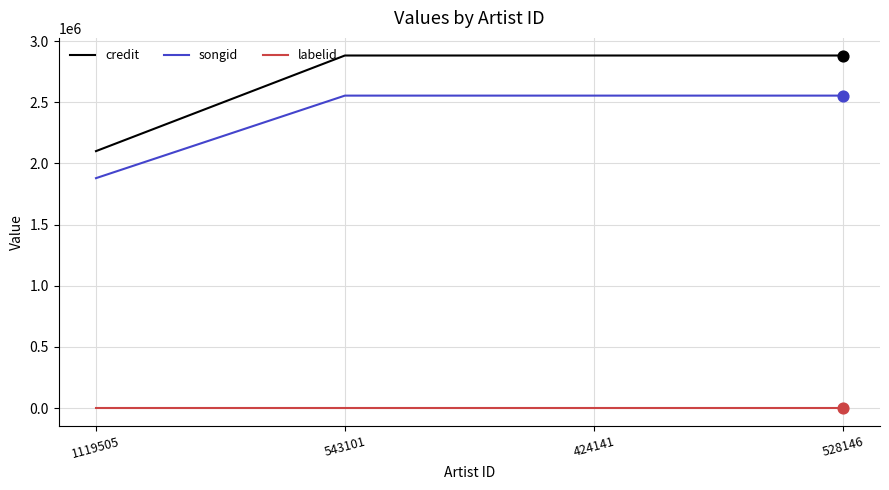

Which series has the largest total across all categories?

credit